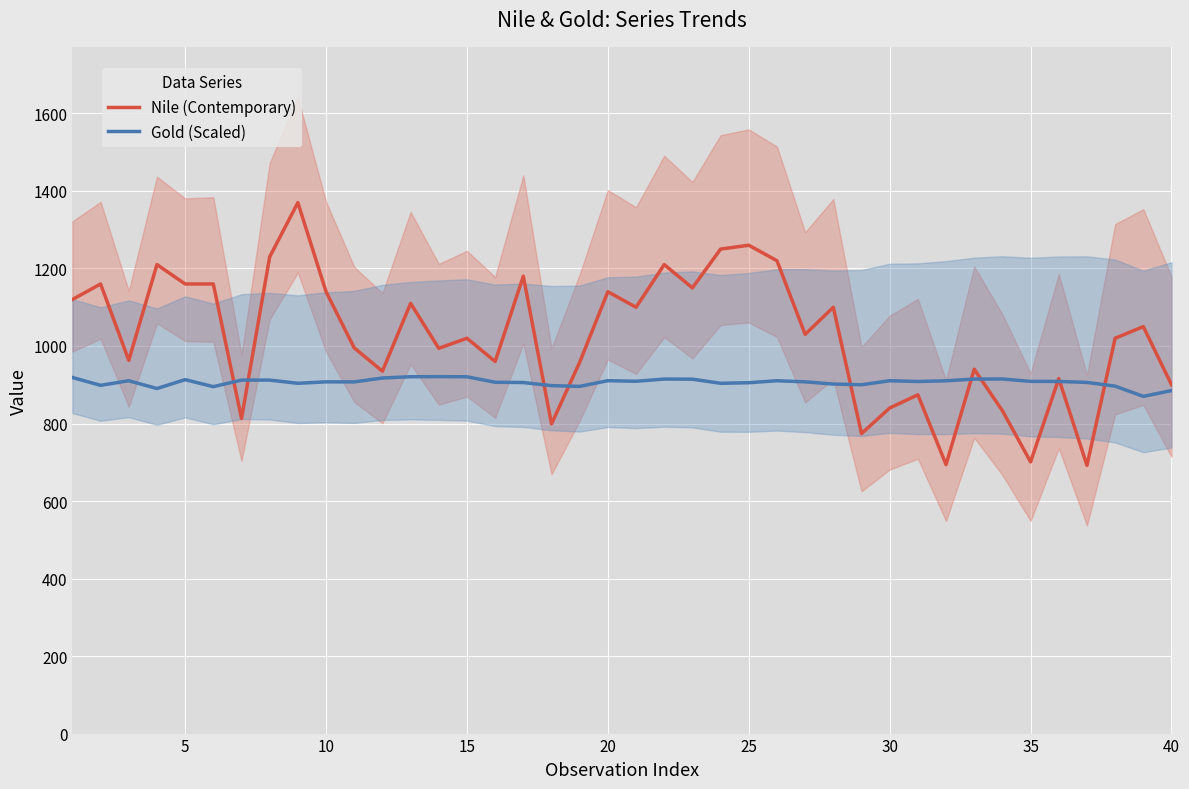

What is the lowest value of the Gold (Scaled) series?

870.0